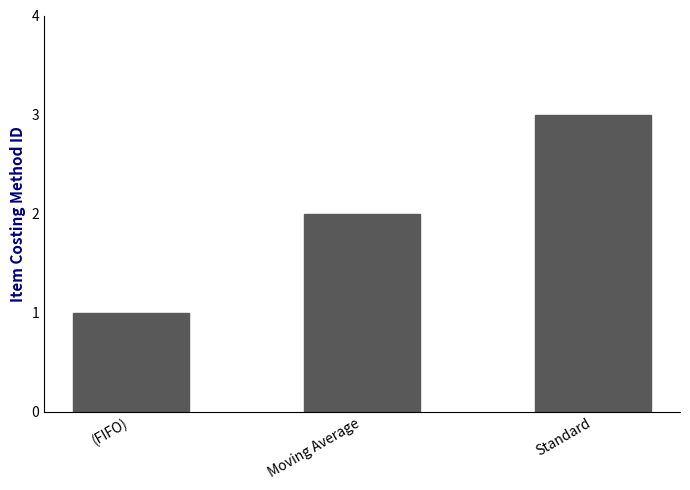

List the labels in order of value, smallest first.

(FIFO), Moving Average, Standard